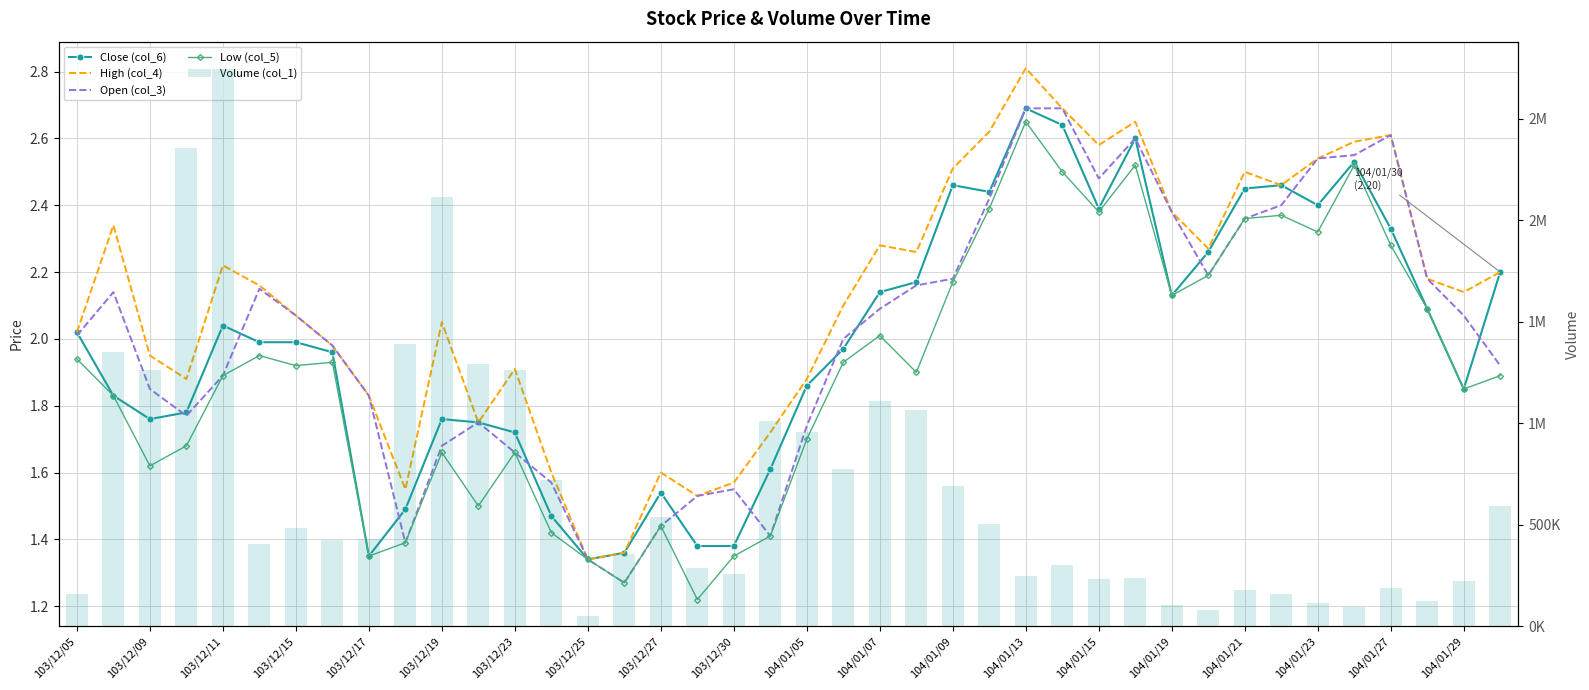

True or false: High (col_4) has a value of 3.4 at 104/01/07.

False